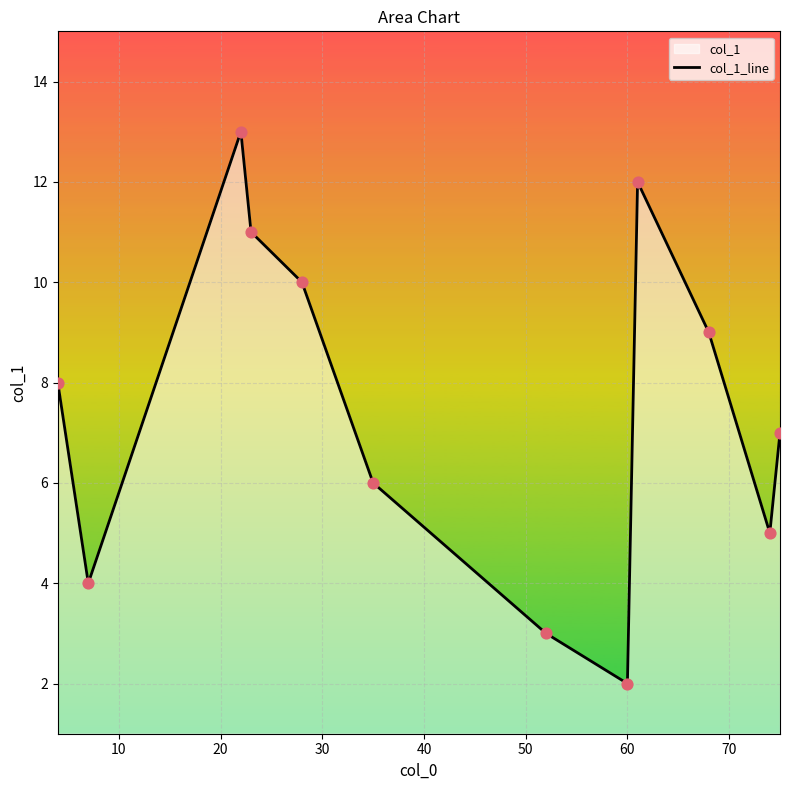

What is the ratio of the value at 0 to the value at 20?

0.6